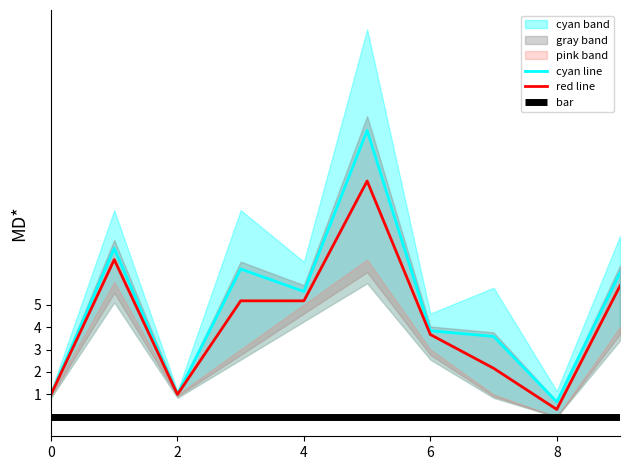

True or false: bar and red line intersect in this chart.

False